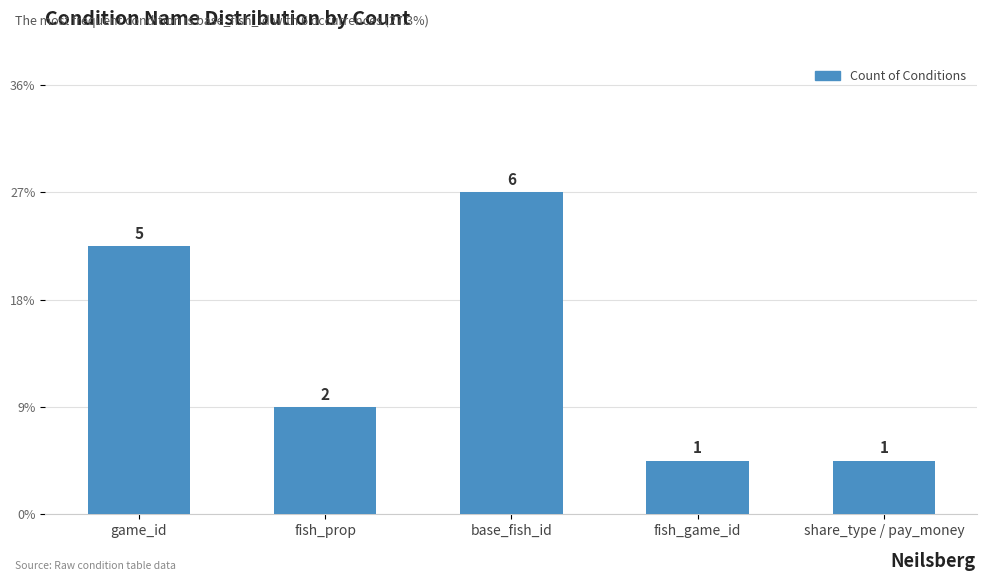

What is the maximum value shown in the chart?

6